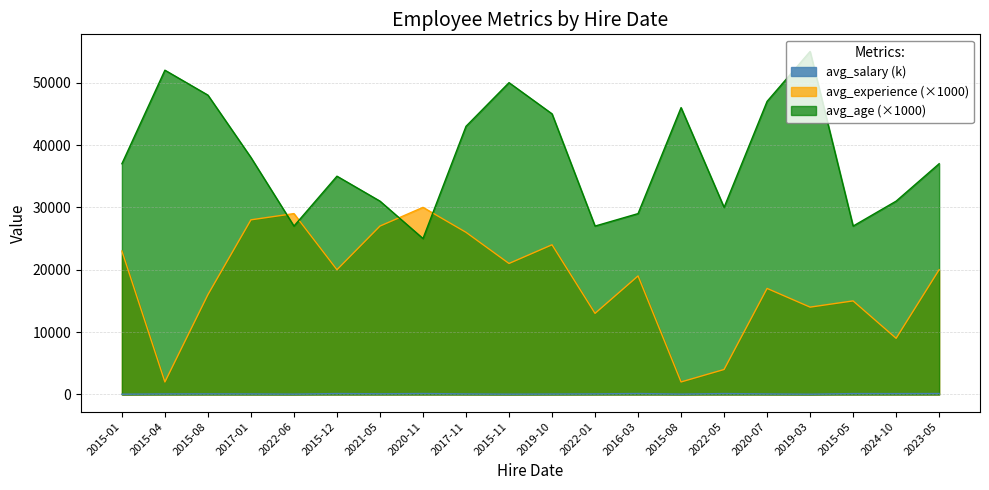

Which series has the largest total across all categories?

avg_age (×1000)